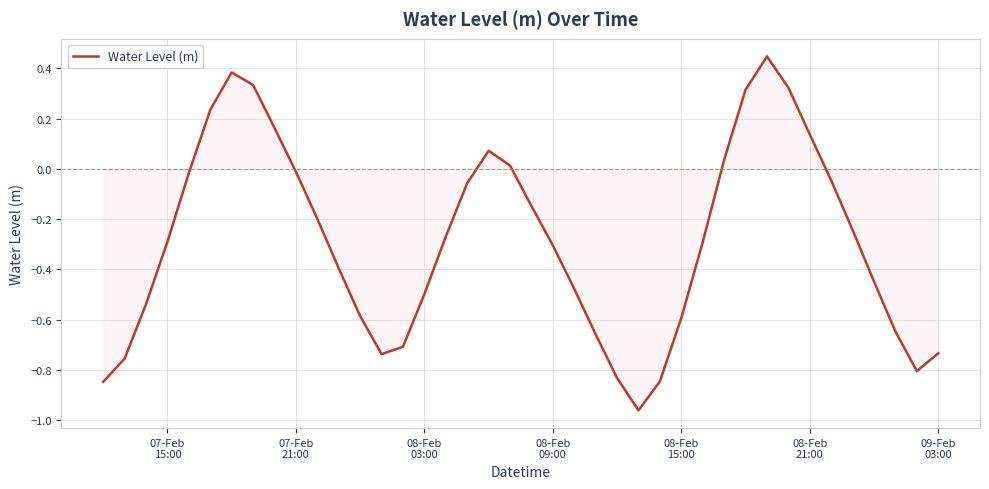

Reading right to left, list all the values displayed in this chart.

-0.7	-0.8	-0.6	-0.4	-0.2	-0.0	0.1	0.3	0.4	0.3	0.0	-0.3	-0.6	-0.8	-1.0	-0.8	-0.7	-0.5	-0.3	-0.1	0.0	0.1	-0.1	-0.3	-0.5	-0.7	-0.7	-0.6	-0.4	-0.2	-0.0	0.2	0.3	0.4	0.2	-0.0	-0.3	-0.5	-0.8	-0.8